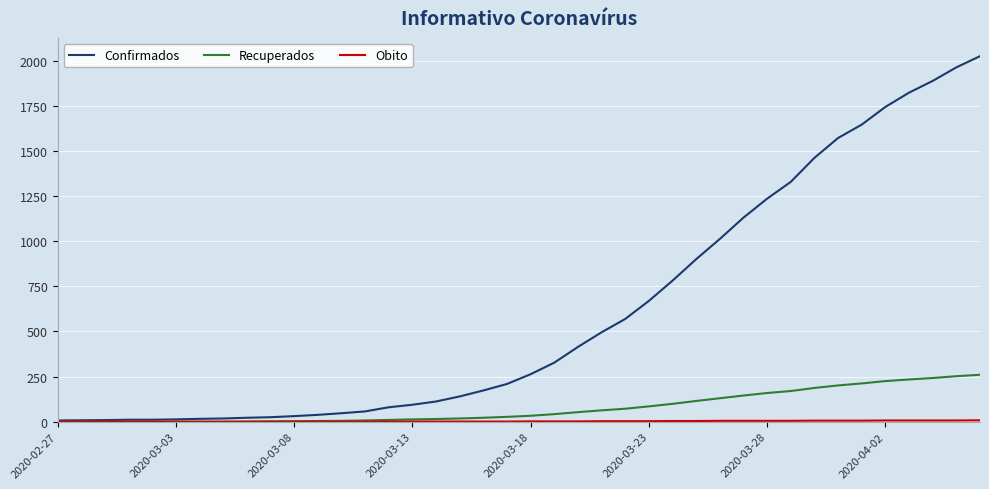

What is the highest value of the Recuperados series?

260